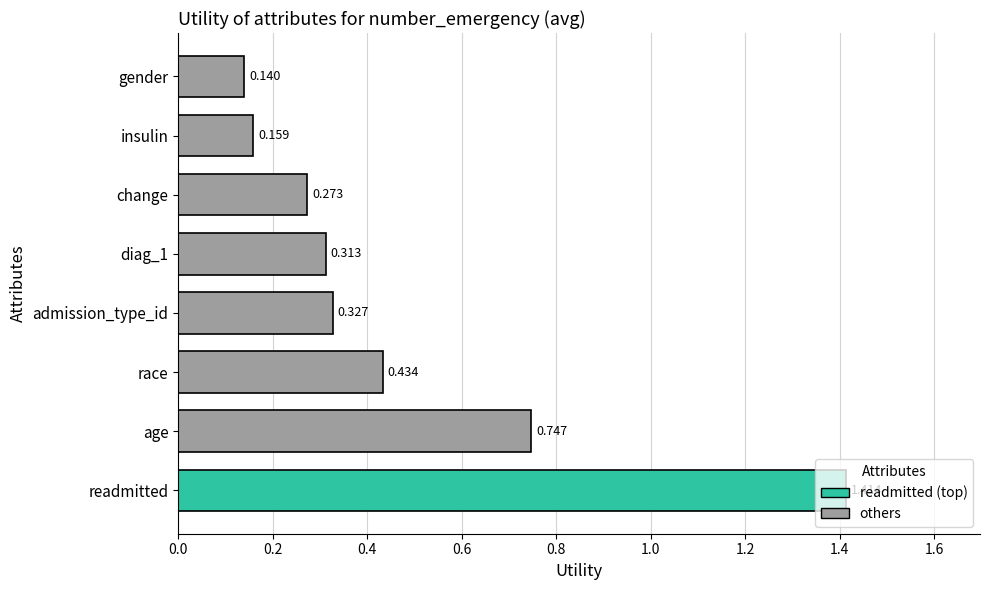

Which has a higher value, admission_type_id or insulin?

admission_type_id